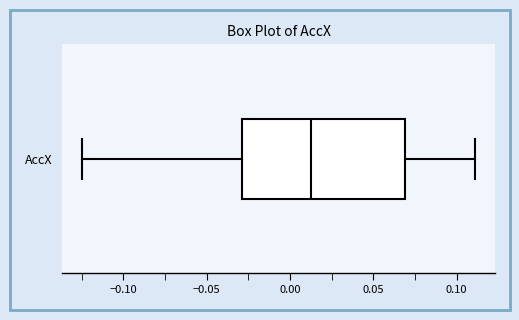

Where does the left whisker of the box for AccX end on the x-axis? The values are not printed on the chart, so give them approximately, as read against the axis.

-0.125